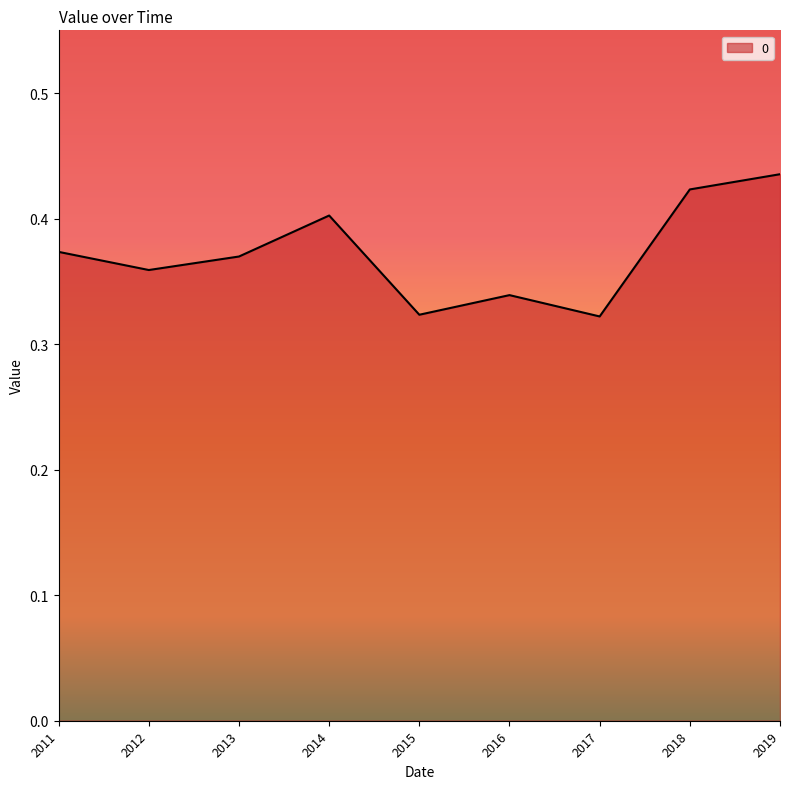

Which category has the highest value across all series?

2019